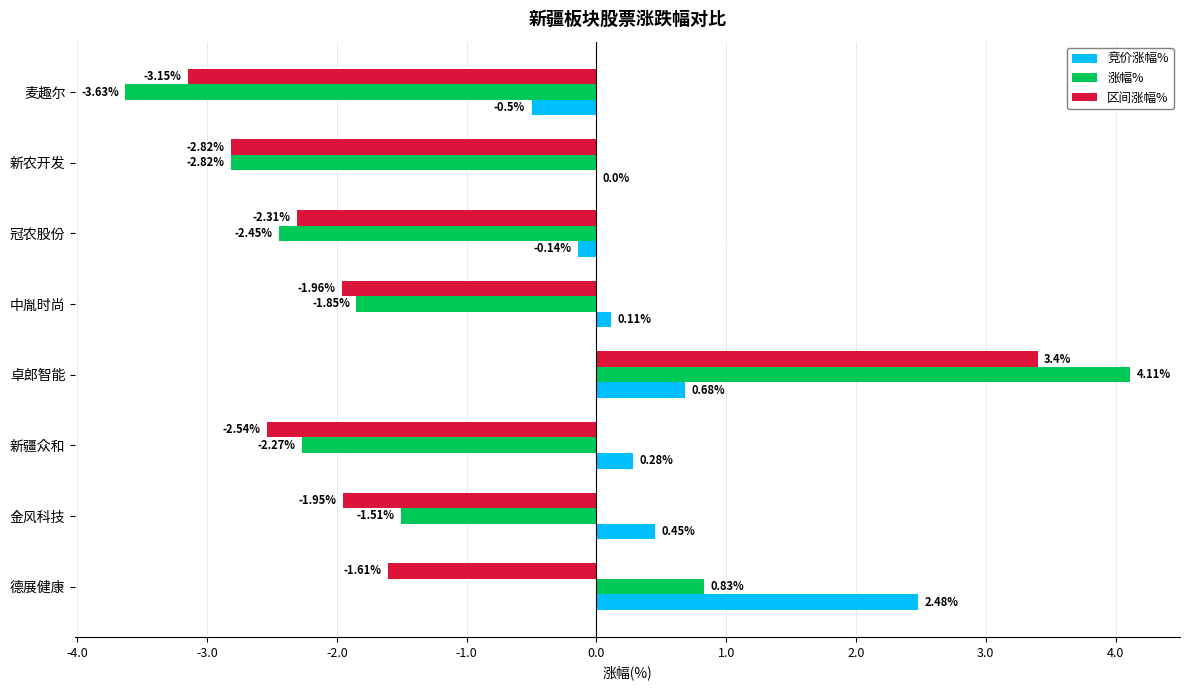

Where is 涨幅% nearest to the value 0?

德展健康